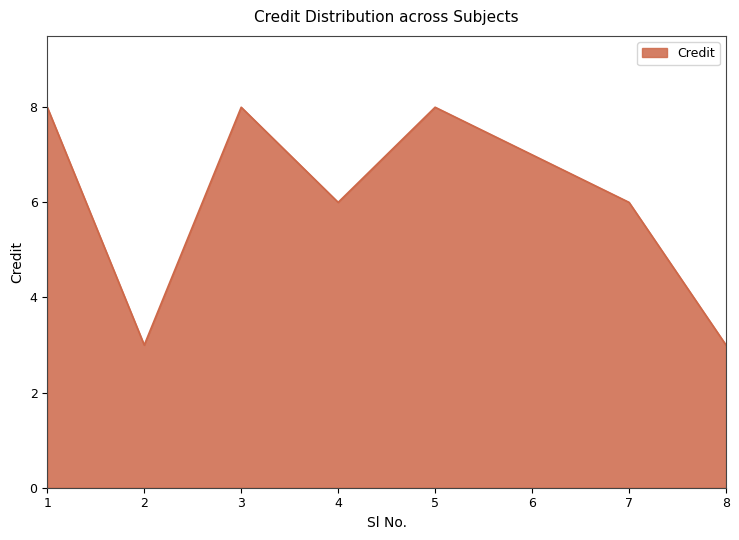

What is the minimum value shown in the chart?

3